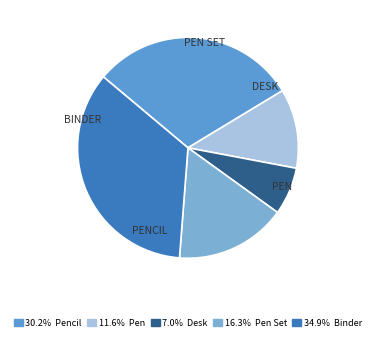

Is there a majority slice in this chart?

No